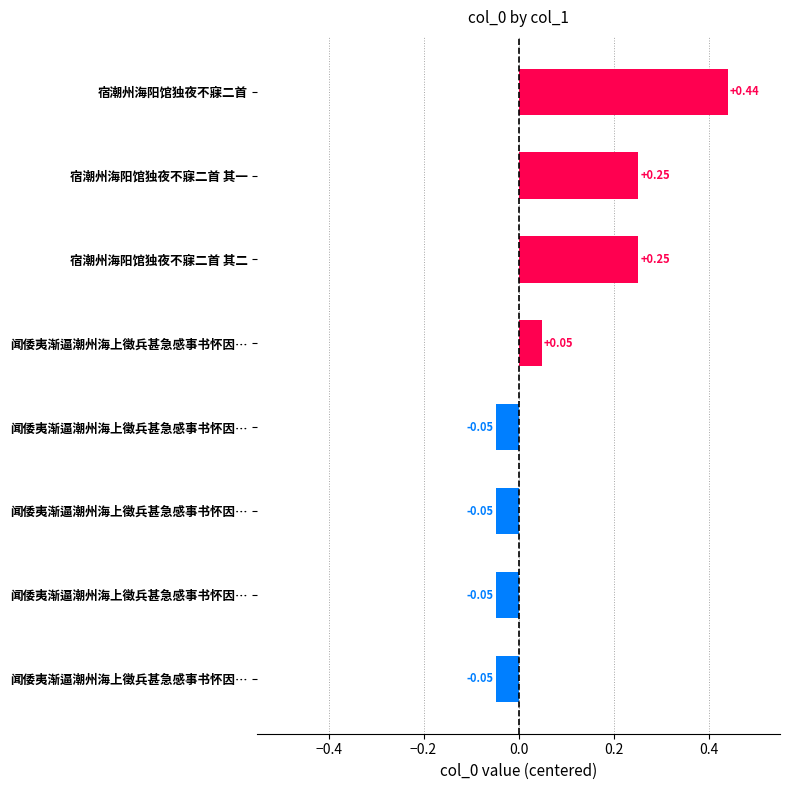

How many distinct data groups are displayed?

1